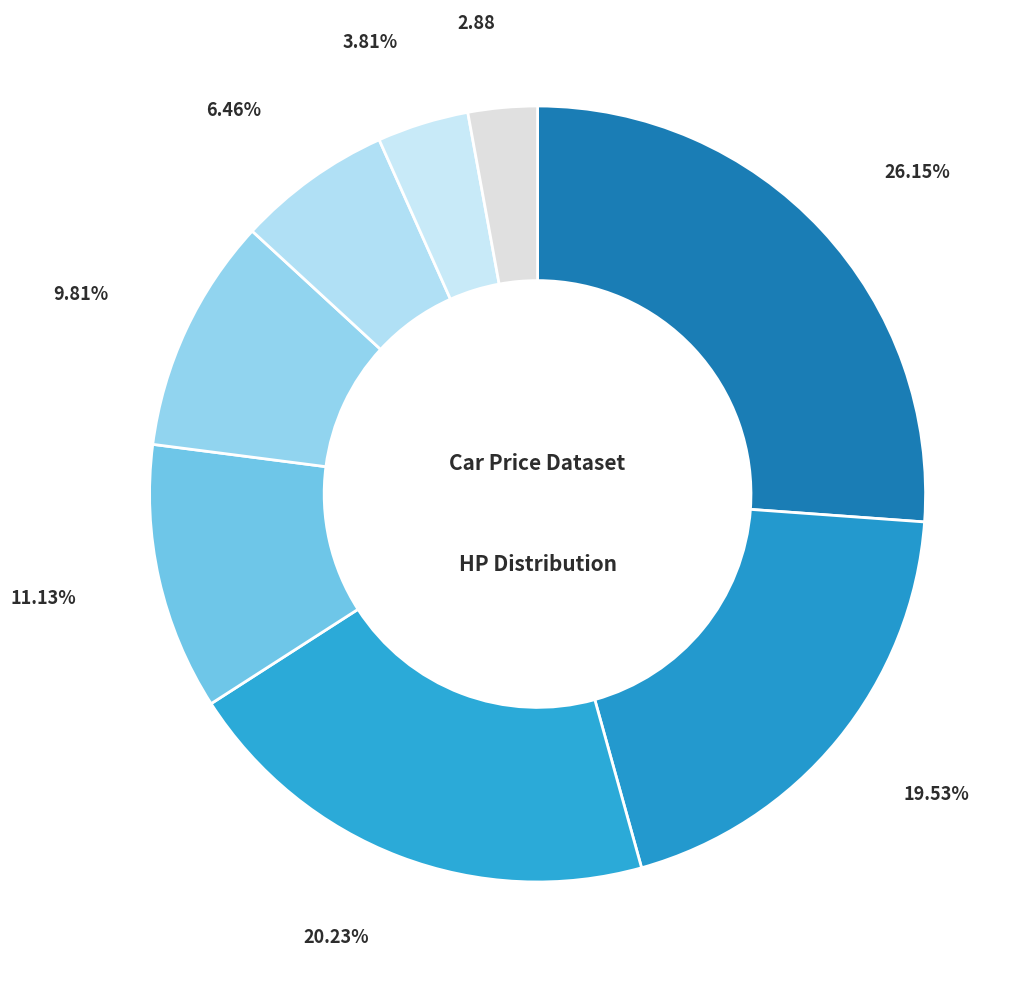

How many segments does this pie chart have?

8